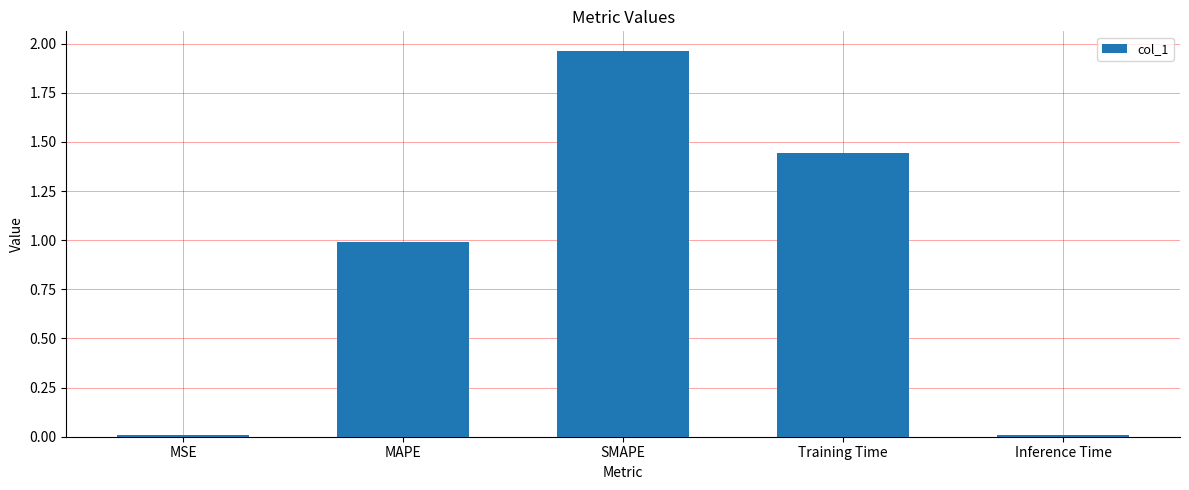

Which has a higher value, SMAPE or MAPE?

SMAPE